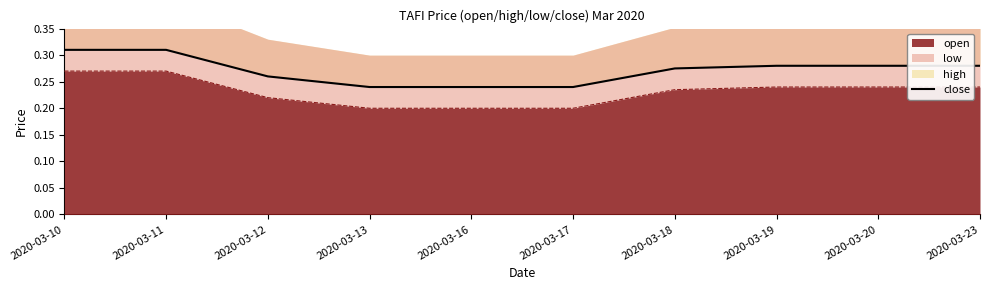

What is the sum of the values at 2020-03-12 and 2020-03-23?

0.5